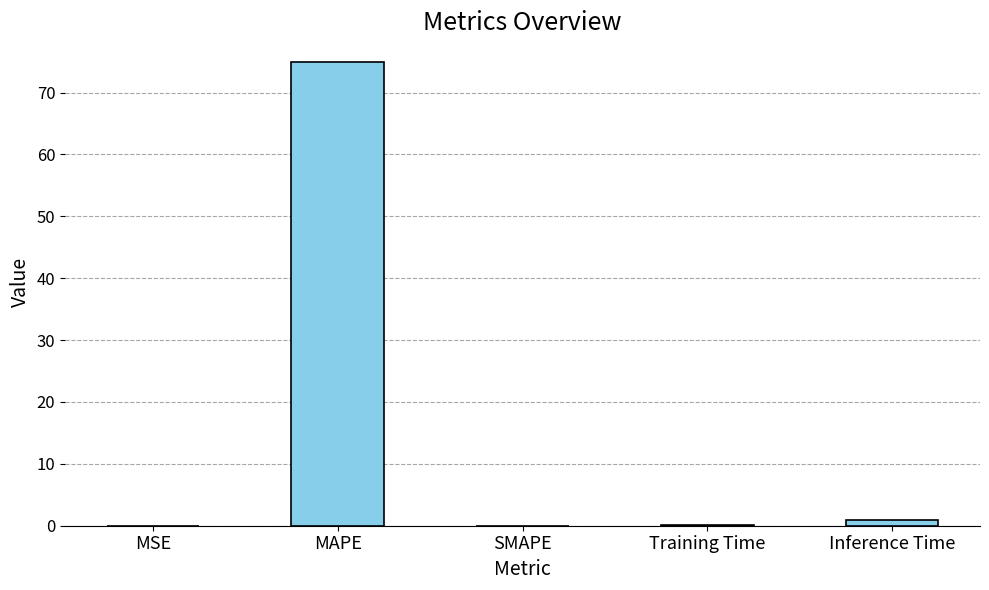

What is the average value?

15.2